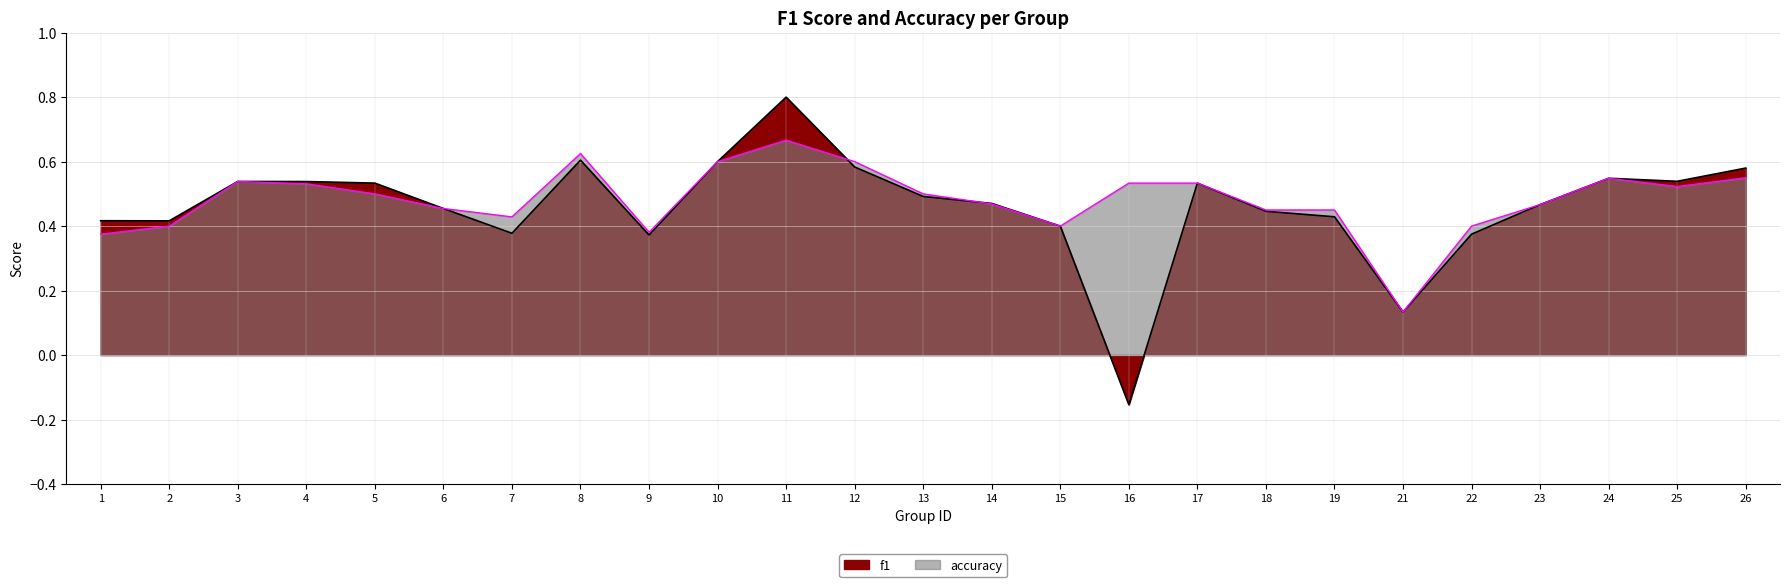

Rank the series at 24 from highest to lowest value.

f1, accuracy